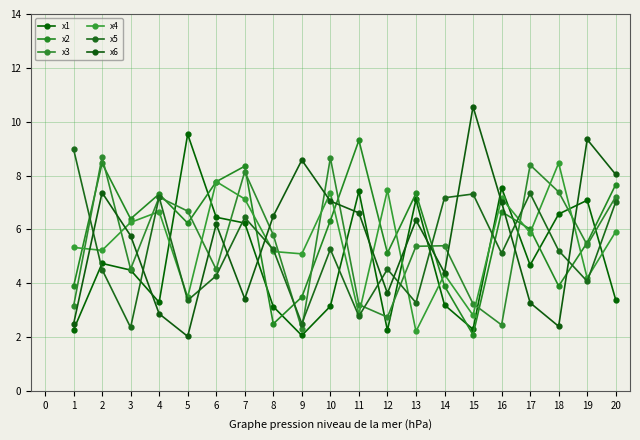

Which series has the largest range (max minus min)?

x6